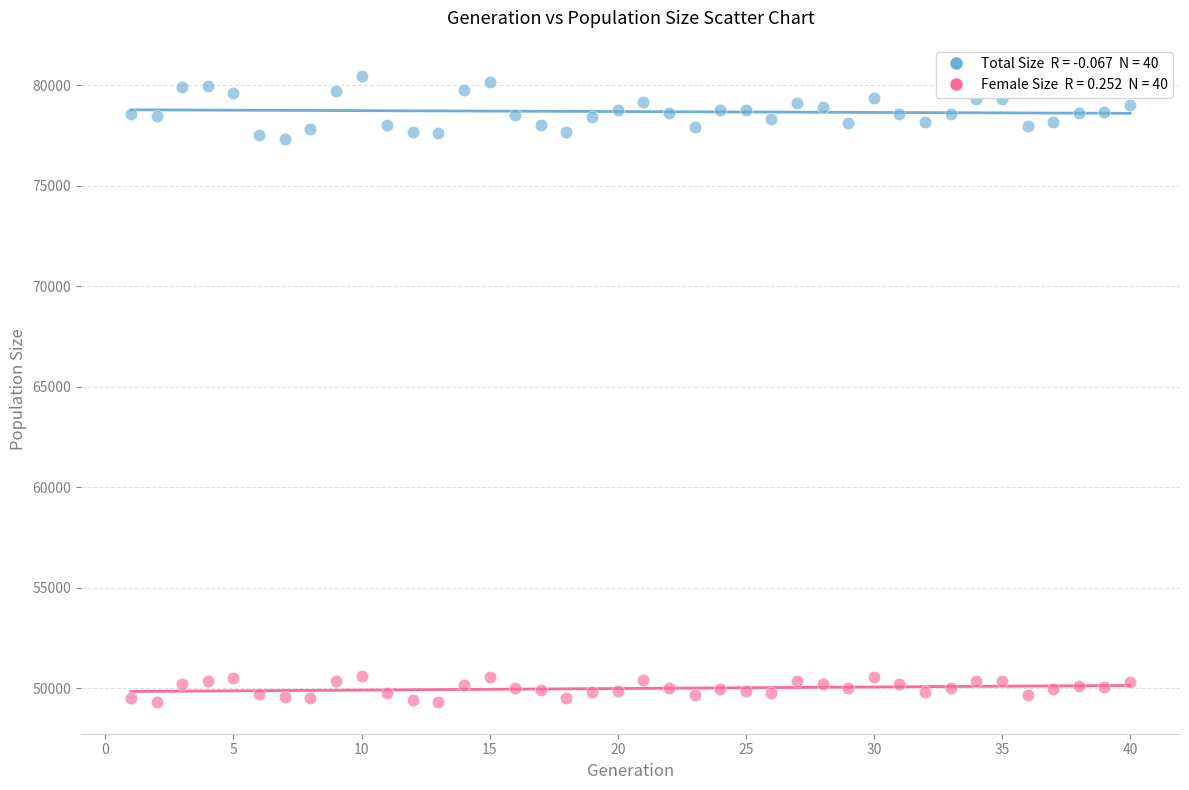

Across all data points, what is the range of X values (max minus min)?

39